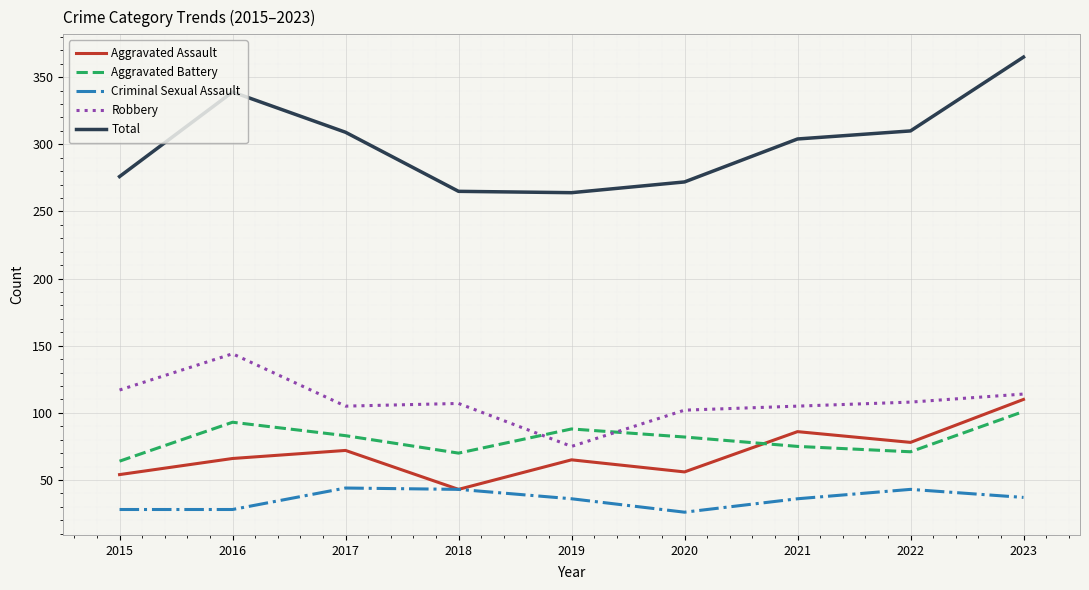

Where does the Aggravated Battery series first go above 82?

2016